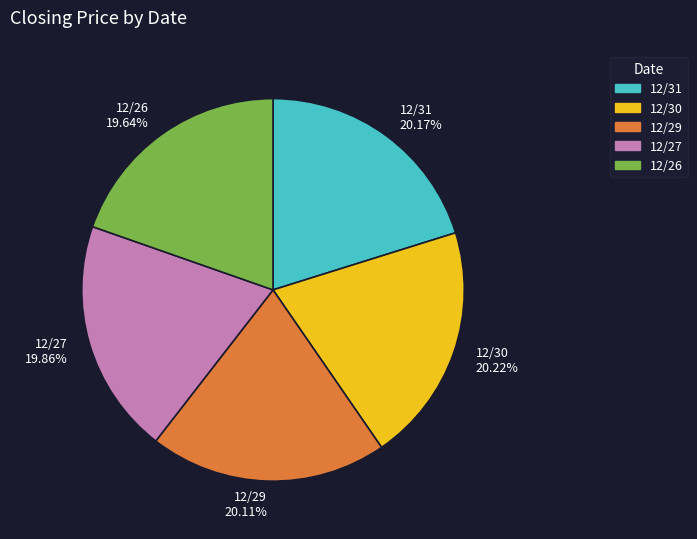

Does any single category account for the majority?

No